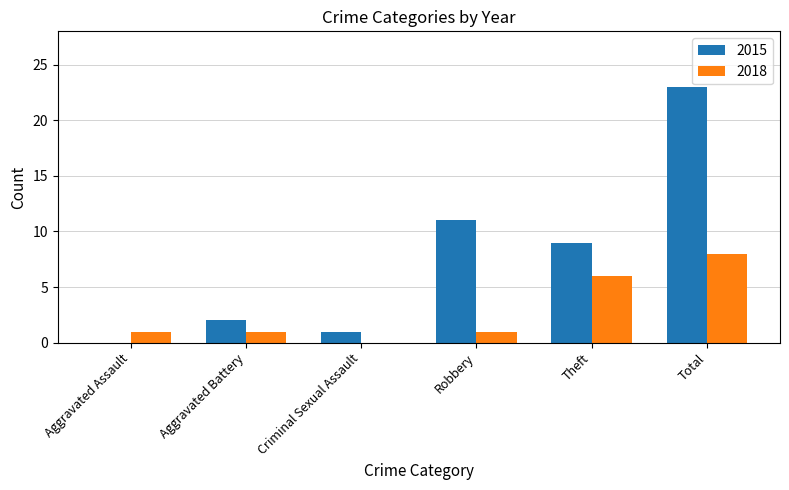

Reading left to right, what are all the values shown in this chart?

2015: Aggravated Assault=0	Aggravated Battery=2	Criminal Sexual Assault=1	Robbery=11	Theft=9	Total=23
2018: Aggravated Assault=1	Aggravated Battery=1	Criminal Sexual Assault=0	Robbery=1	Theft=6	Total=8